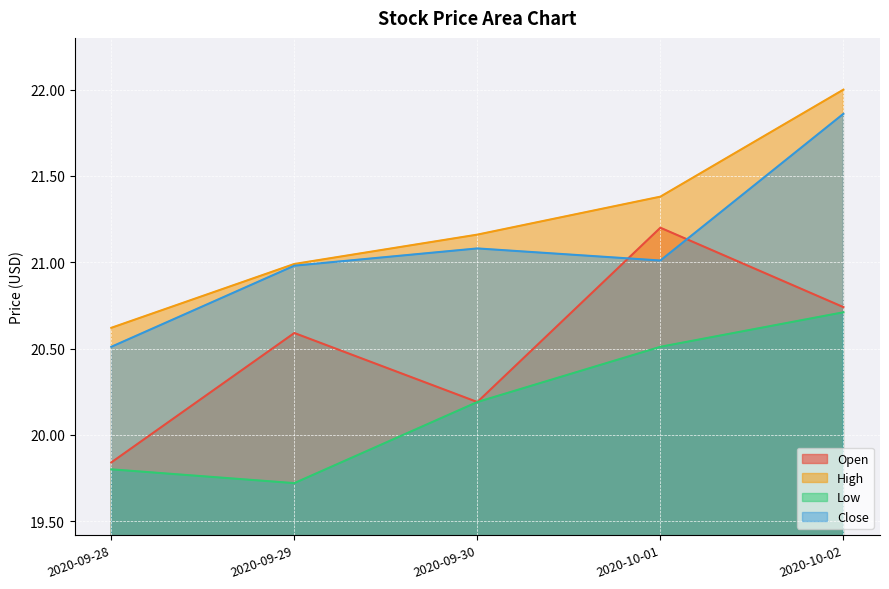

Rank the series at 2020-09-30 from highest to lowest value.

High, Close, Open, Low